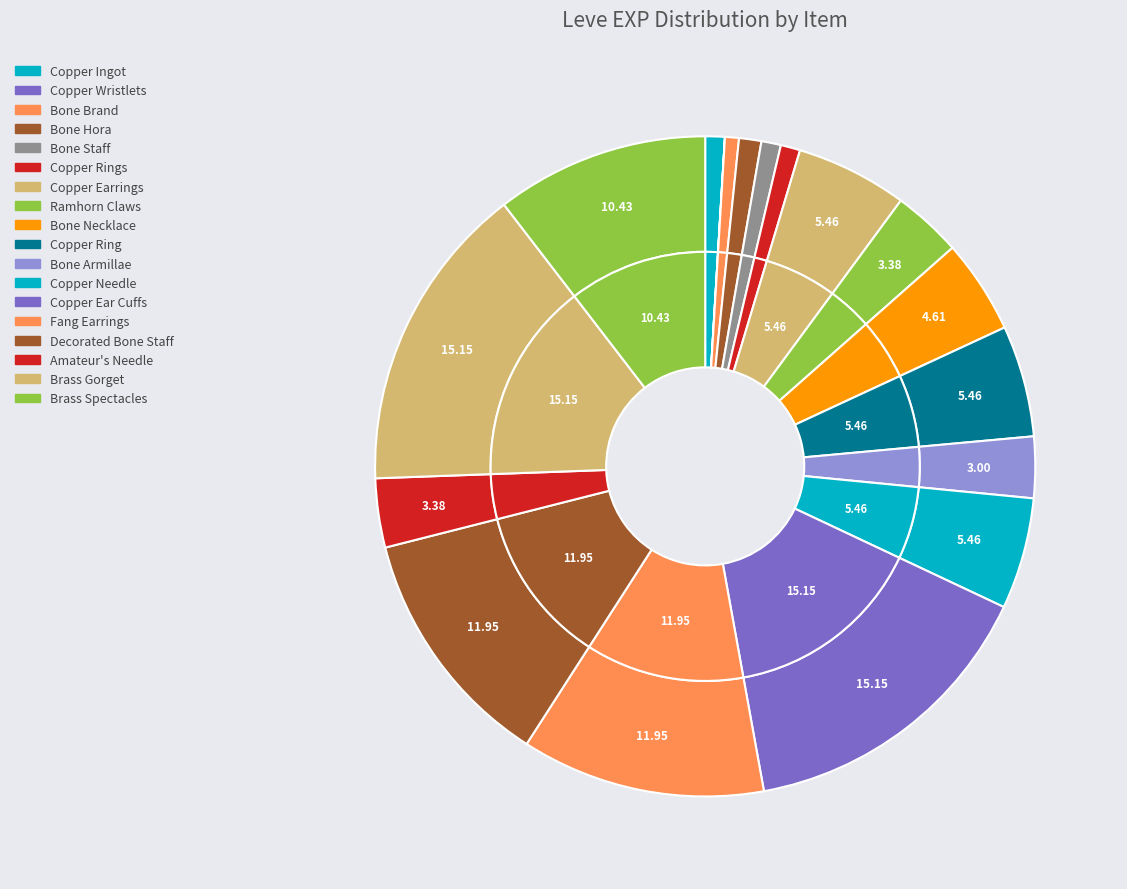

Which category has the biggest portion of the pie?

Copper Ear Cuffs